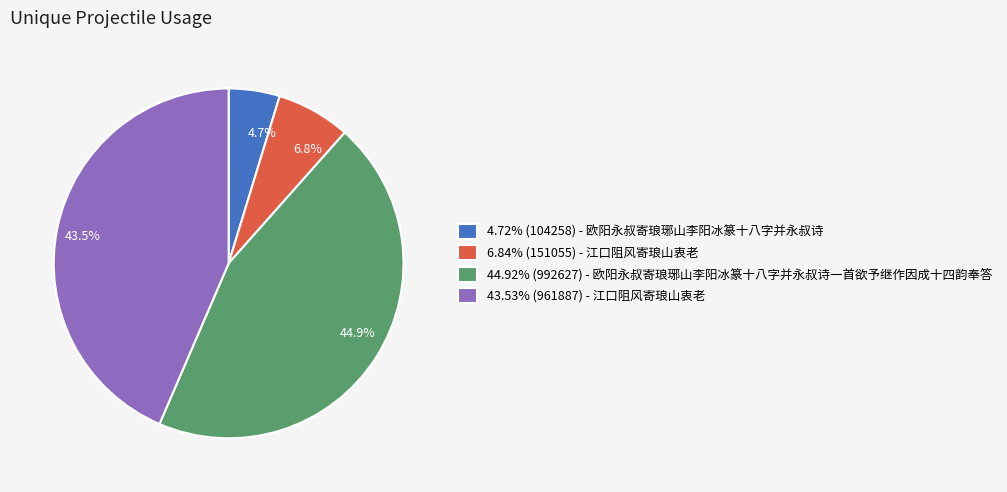

What percentage is NOT represented by 44.92% (992627) - 欧阳永叔寄琅琊山李阳冰篆十八字并永叔诗一首欲予继作因成十四韵奉答?

55.1%